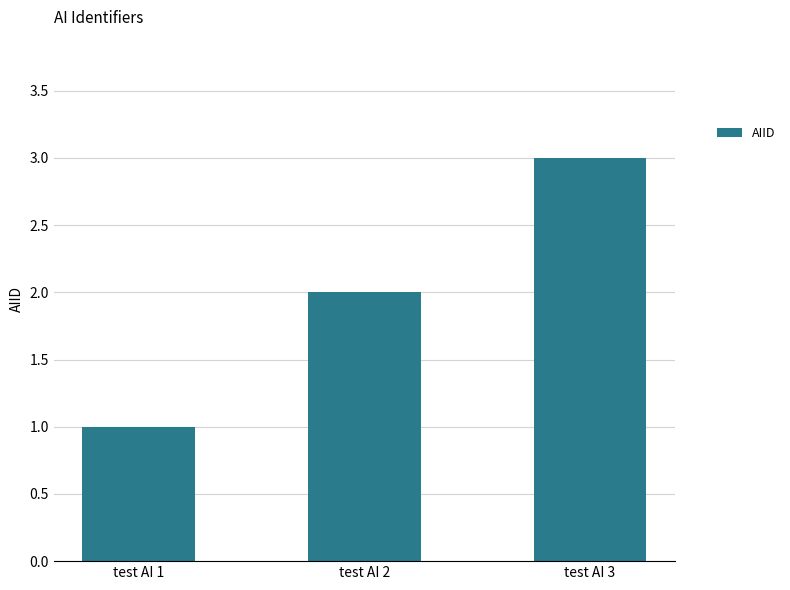

Between test AI 1 and test AI 2, which is larger?

test AI 2